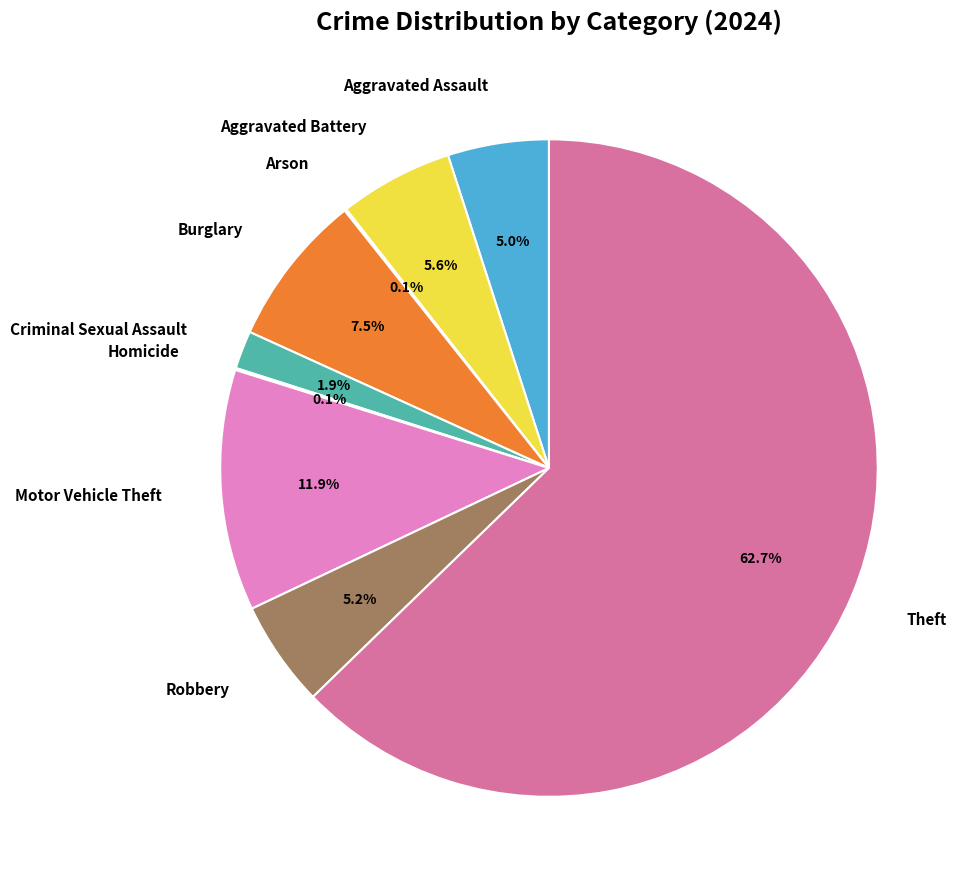

Is there any slice that represents more than half of the pie?

Yes